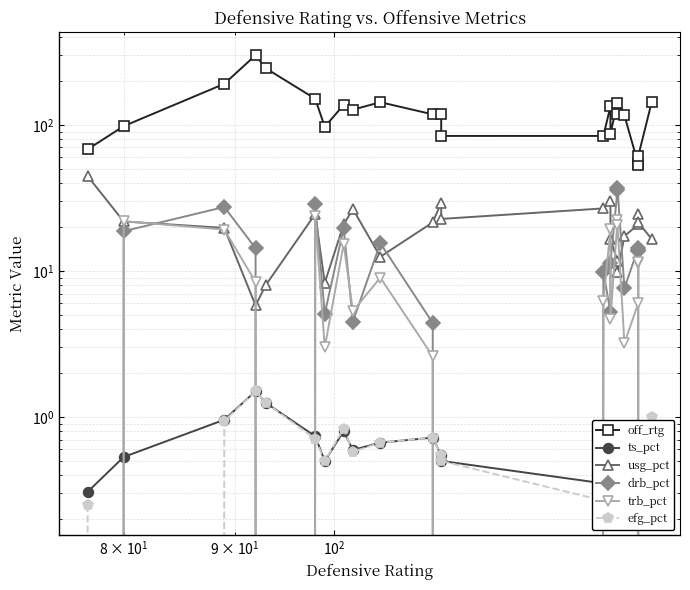

At how many categories does at least one series exceed 143?

5